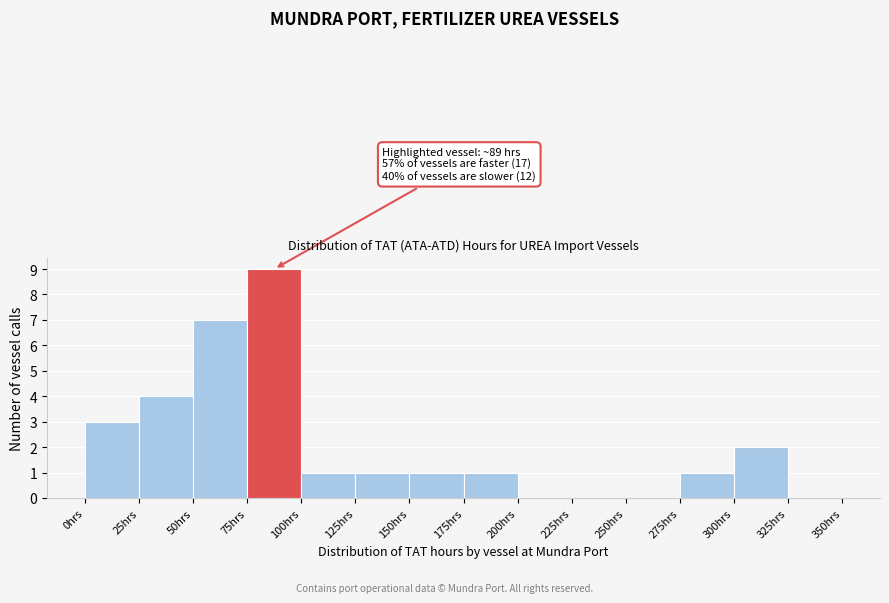

Over which range of the x-axis is the bar tallest?

75 to 100